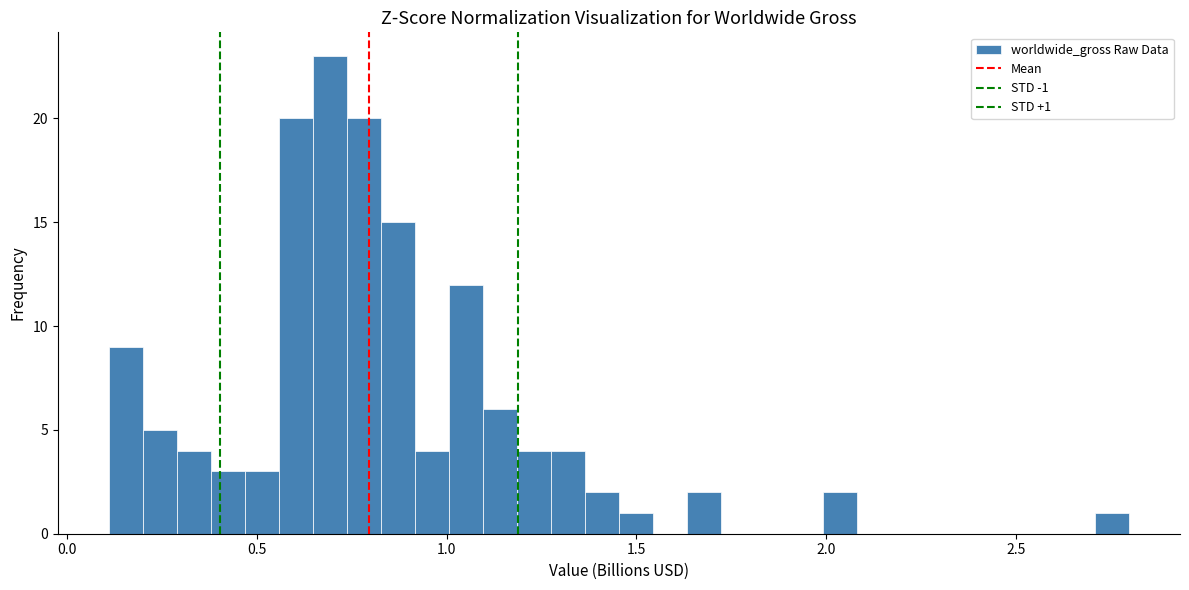

Around what value on the x-axis is the tallest bar? Give the approximate position of its centre, as read against the axis.

0.70